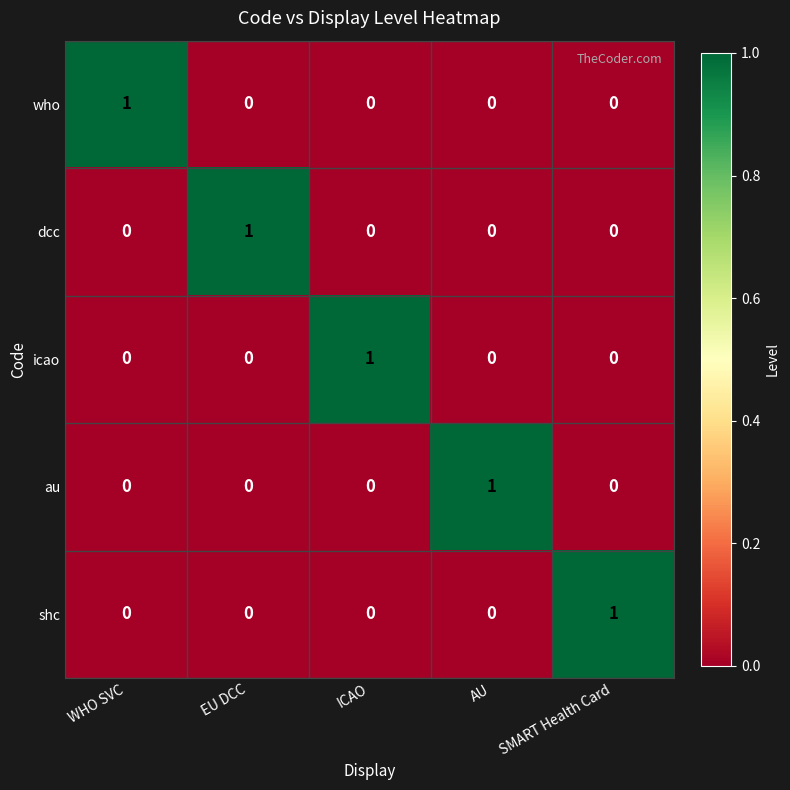

What is the greatest value displayed?

1